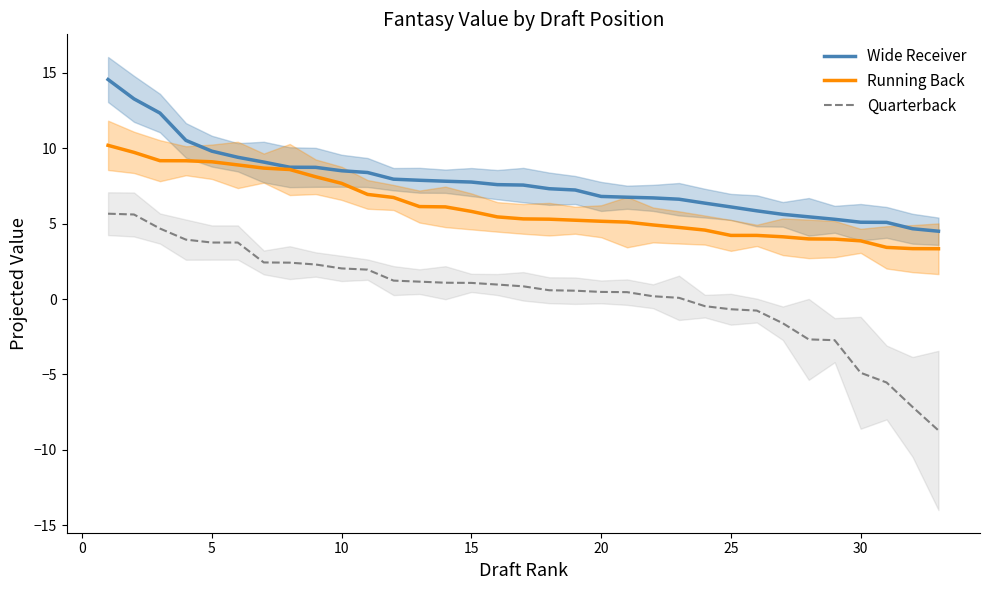

What is the maximum value for Quarterback?

5.7